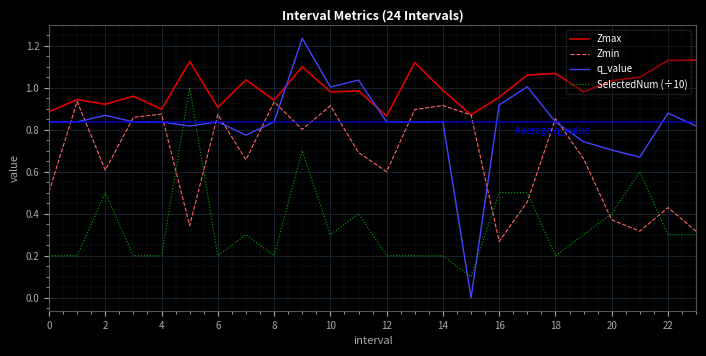

Which series has the widest spread of values?

q_value